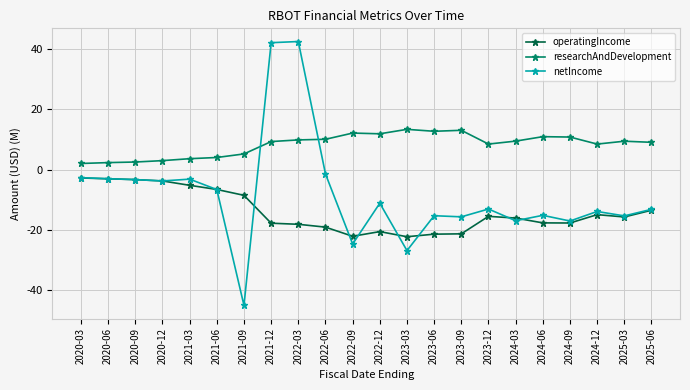

List the series in order of their peak value, lowest first.

operatingIncome, researchAndDevelopment, netIncome